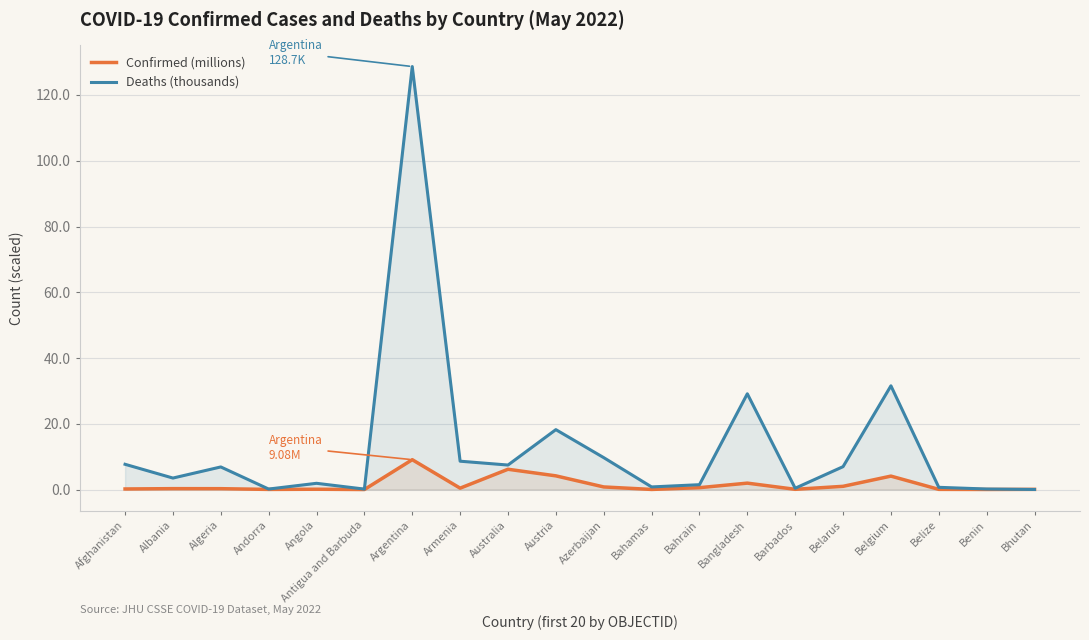

What is the value of the Deaths (thousands) point at the 19th from the left?

0.2